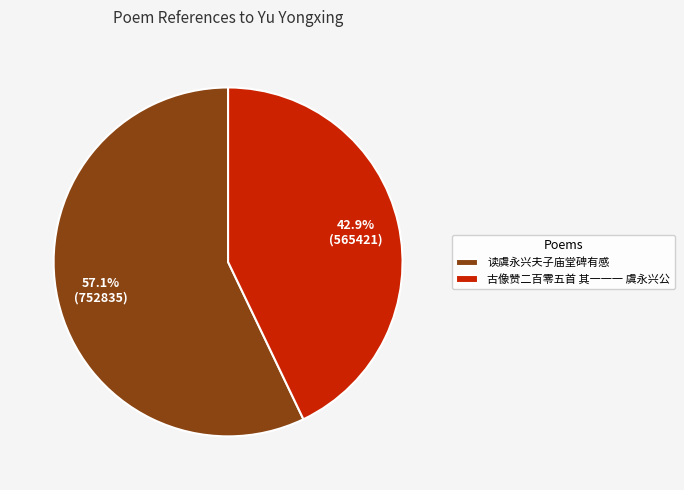

What percentage do 古像赞二百零五首 其一一一 虞永兴公 and 读虞永兴夫子庙堂碑有感 together represent?

100.0%